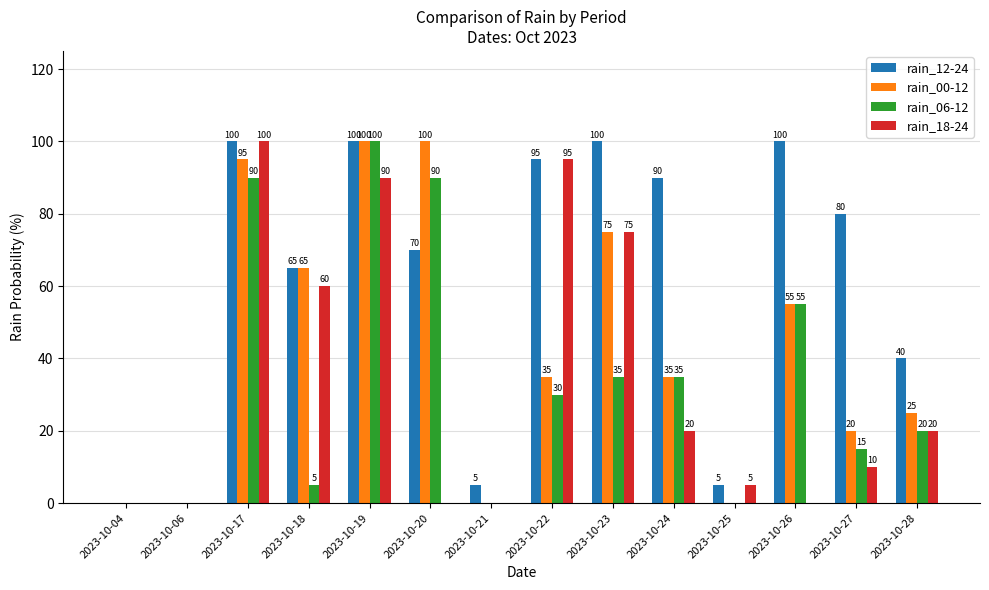

Which series changed the most between 2023-10-17 and 2023-10-21?

rain_18-24